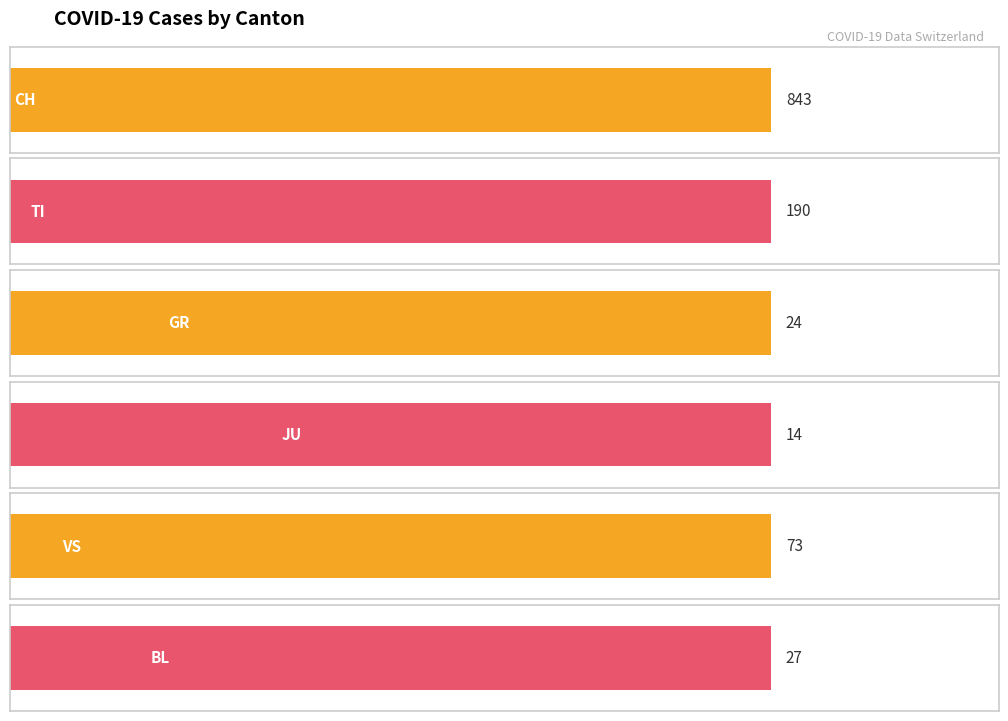

What is the difference between the maximum and minimum values in the GR series?

24